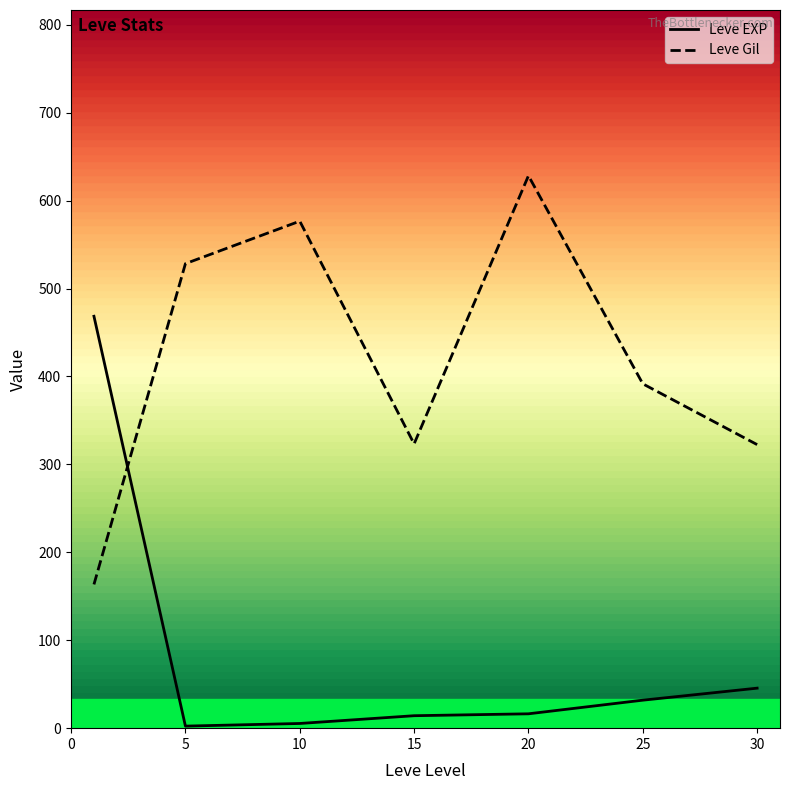

Reading left to right, list all the values displayed in this chart.

Leve EXP: 468.5	2.3	5.3	14.2	16.3	31.8	45.5
Leve Gil: 163.5	528.3	576.7	323.3	628.3	391.7	322.5